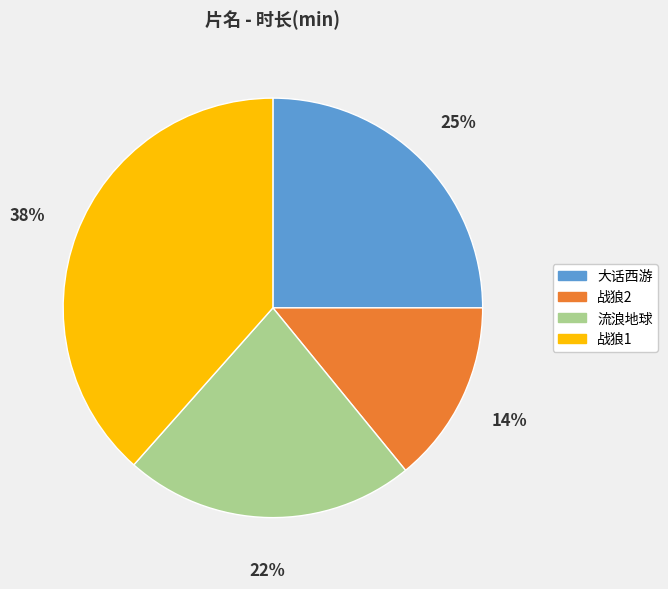

Rank the categories by value from lowest to highest.

战狼2, 流浪地球, 大话西游, 战狼1